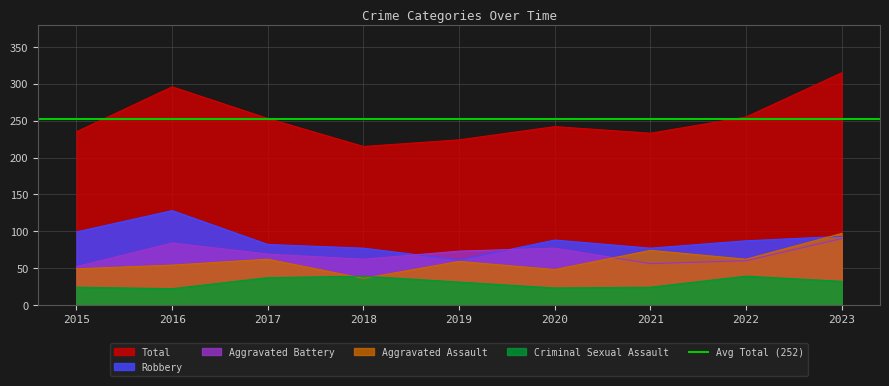

Which category has the lowest value across all series?

2016